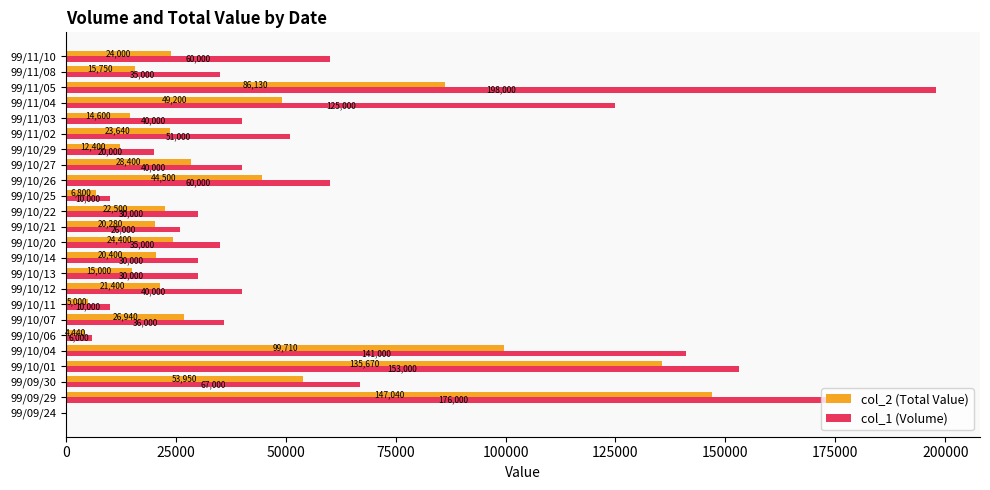

Is the value of col_1 (Volume) at 99/10/01 greater than the value of col_2 (Total Value) at 99/10/11?

Yes